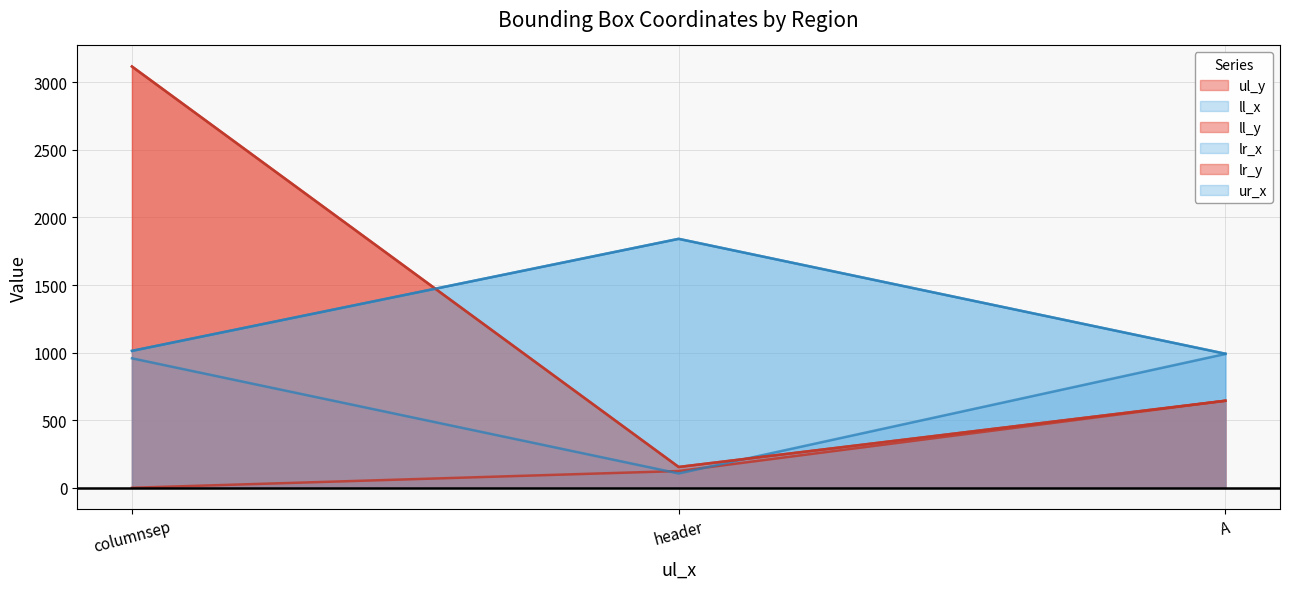

At which label does ll_x first exceed 958?

A